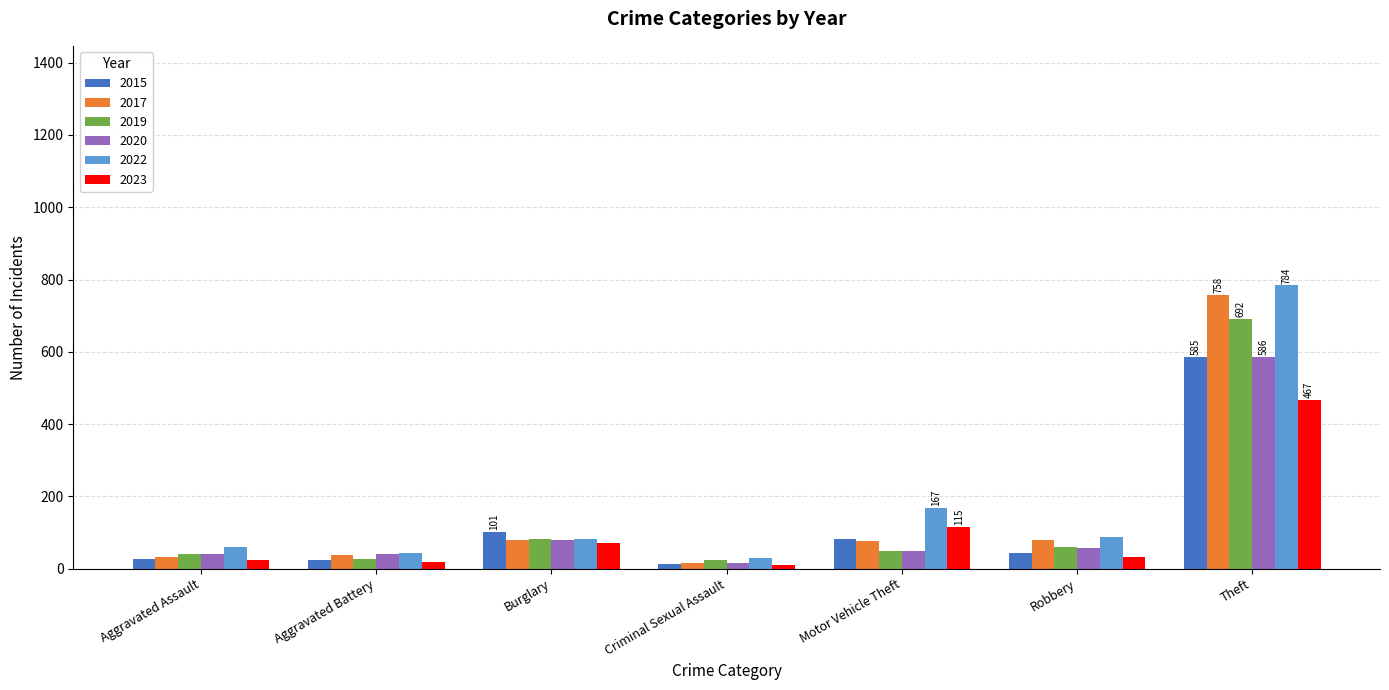

How many data points in 2022 are less than 82?

3